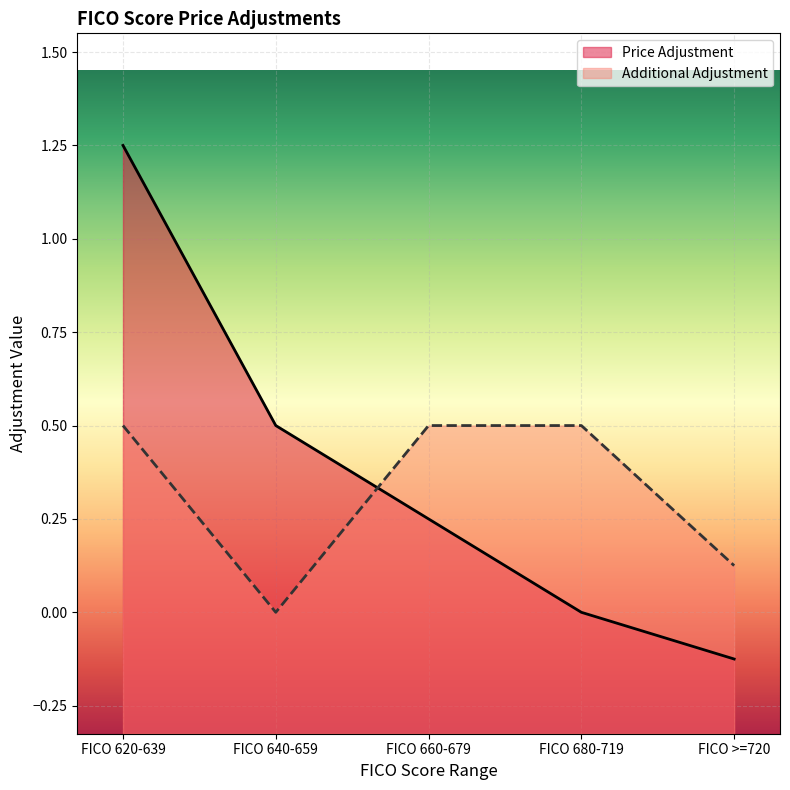

How many negative values are there?

1